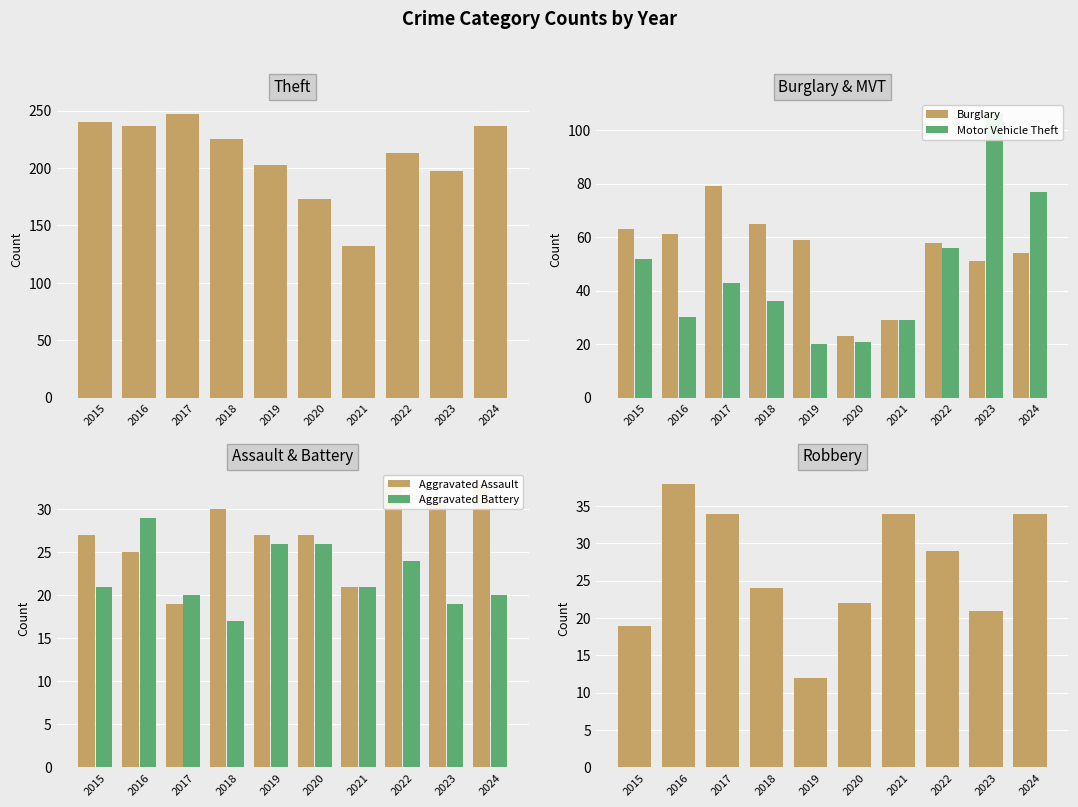

What is the difference between the highest and lowest values at 2021?

111